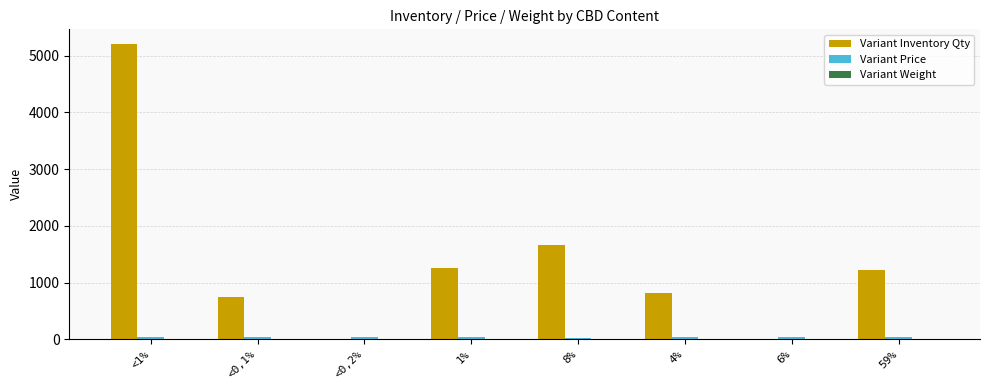

Which series has the largest total across all categories?

Variant Inventory Qty